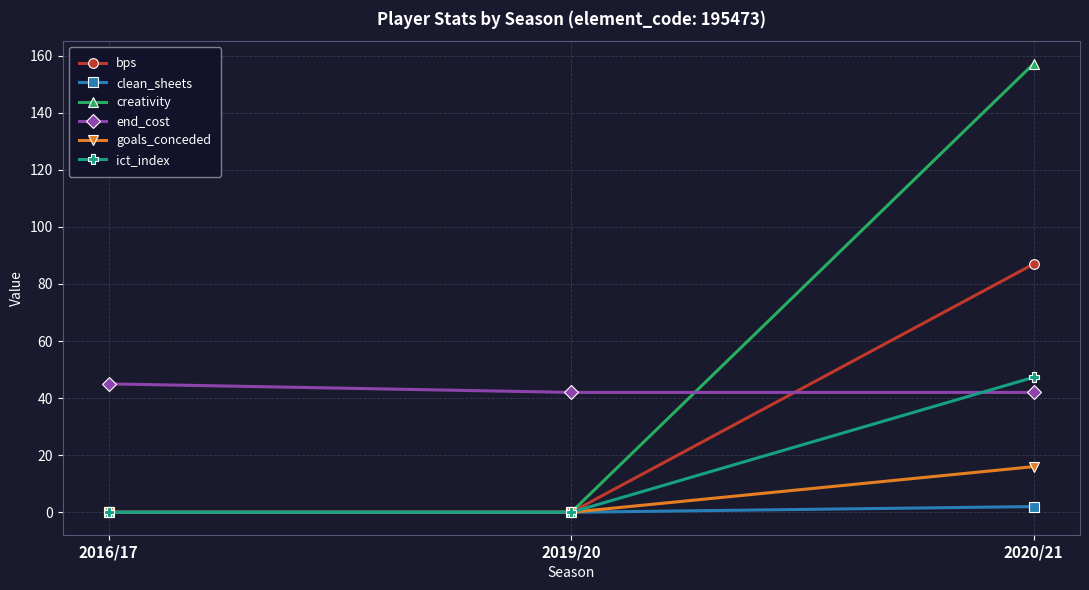

Which series has the largest total across all categories?

creativity